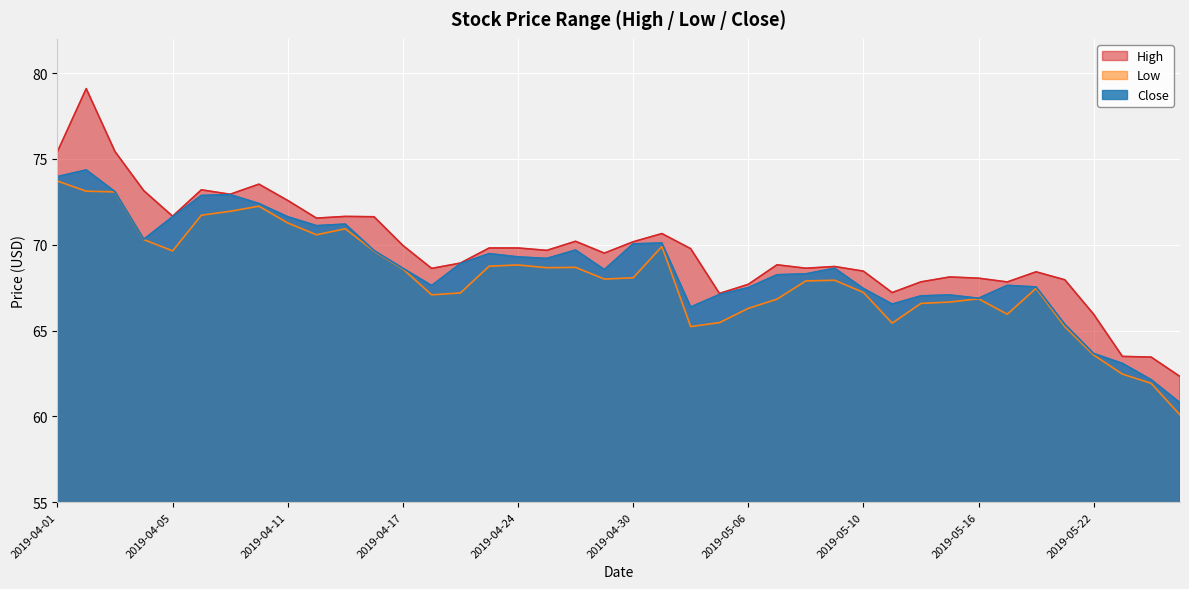

Where does the Close series first go above 68?

2019-04-01